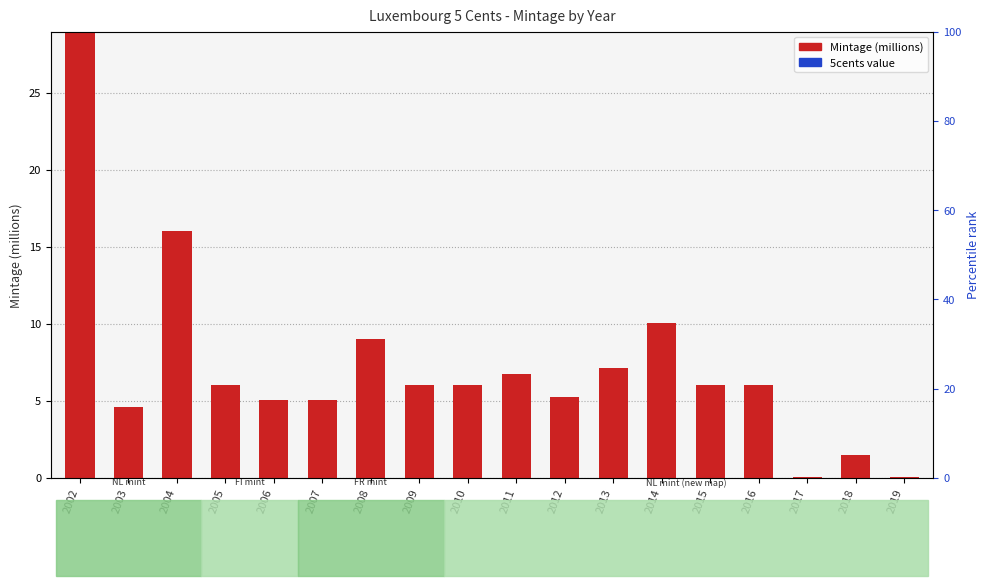

Reading right to left, what are all the values shown in this chart?

Mintage (millions): 0.1	1.5	0.1	6.0	6.0	10.0	7.1	5.2	6.7	6.0	6.0	9.0	5.0	5.0	6.0	16.0	4.6	29.0
5cents value: 0.0	0.0	0.0	0.0	0.0	0.0	0.0	0.0	0.0	0.0	0.0	0.0	0.0	0.0	0.0	0.0	0.0	0.0